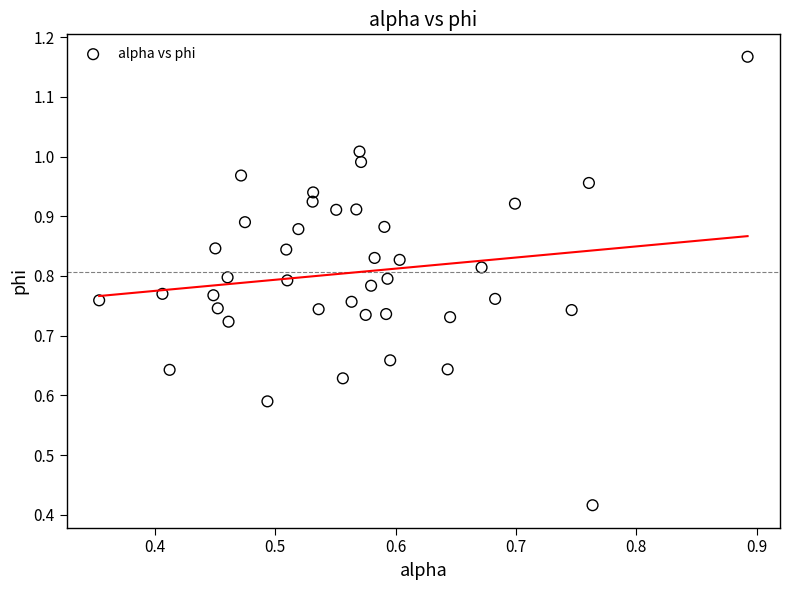

What is the range of X values (max minus min)?

0.5